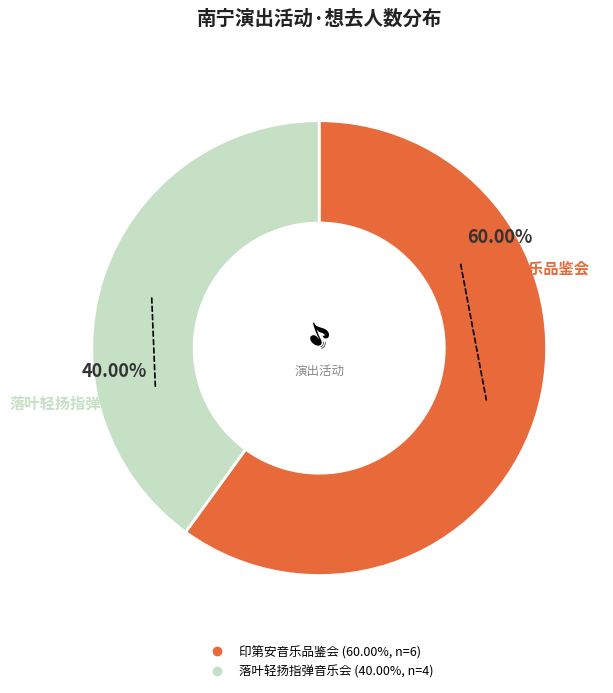

Does any single category account for the majority?

Yes